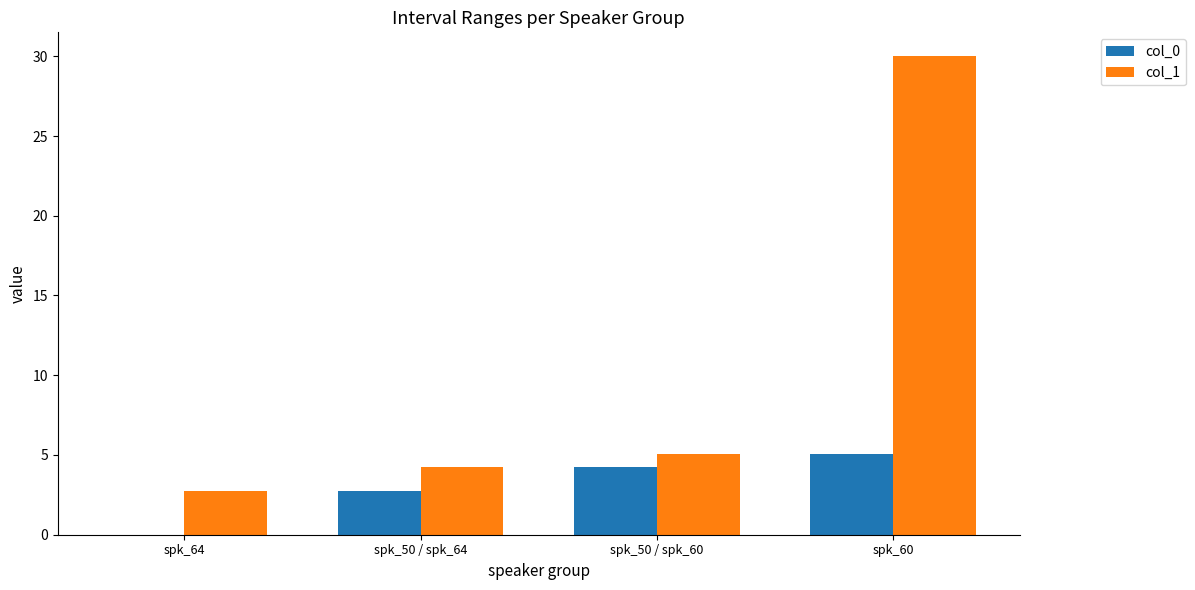

Which series has the largest total across all categories?

col_1